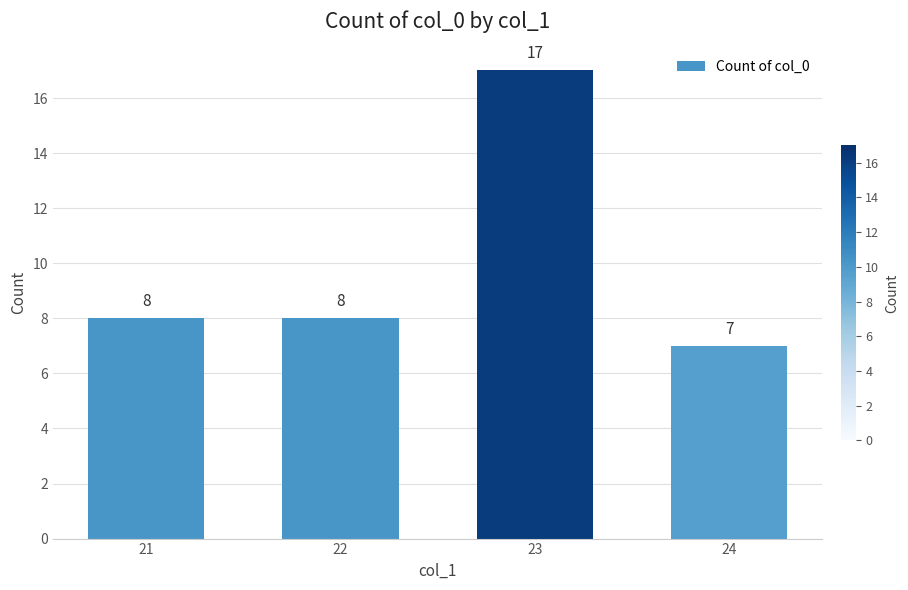

What is the value of the 2nd bar from the left?

8